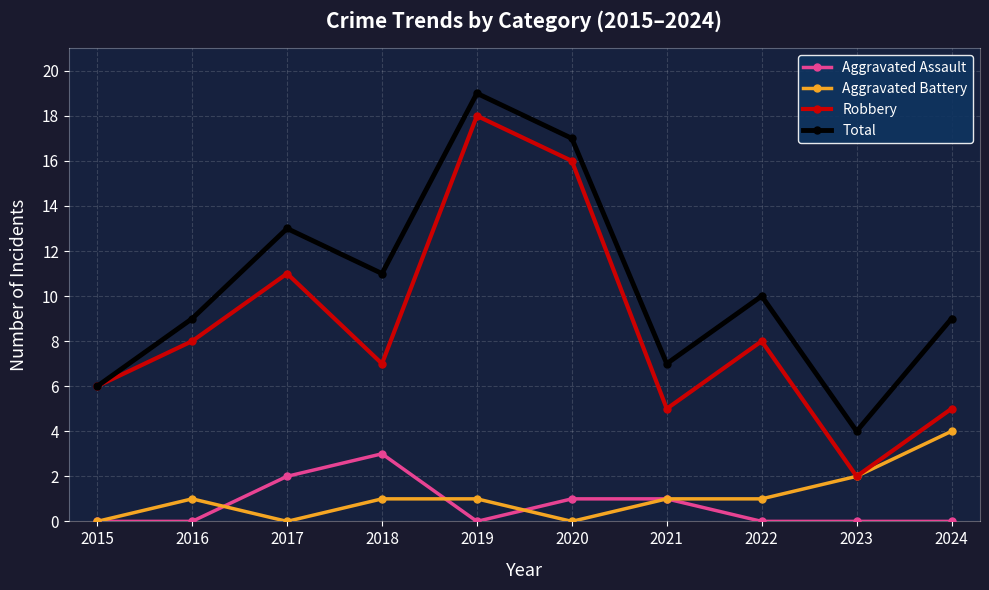

Which category has the lowest value in the Total series?

2023